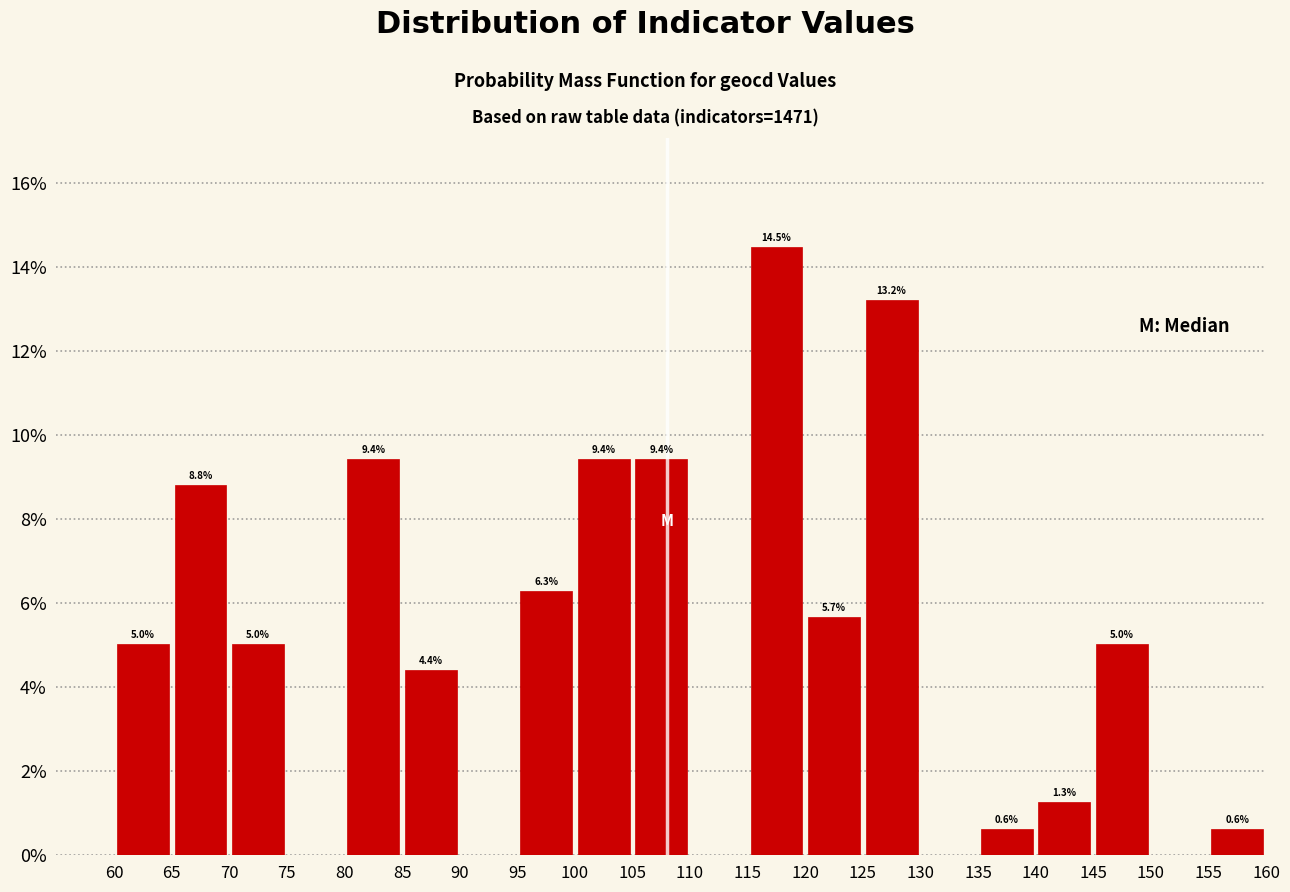

Over which range of the x-axis is the bar tallest?

115 to 120